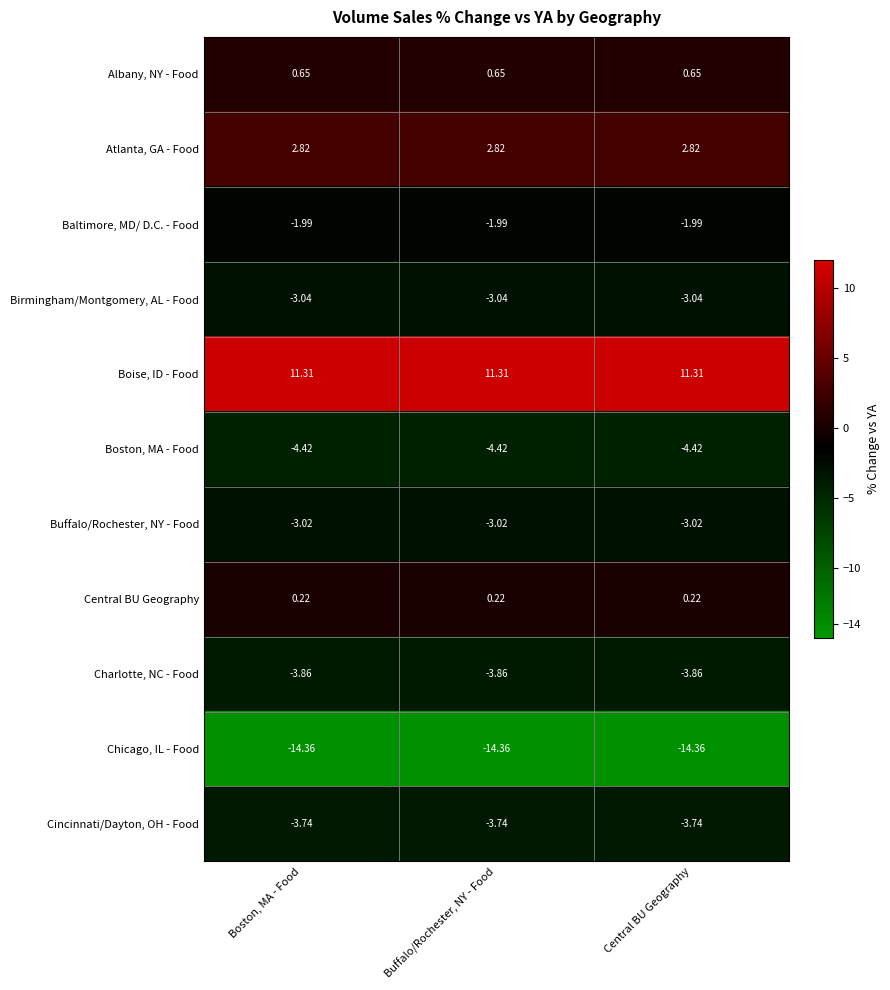

Which series has the largest total across all categories?

Boise, ID - Food